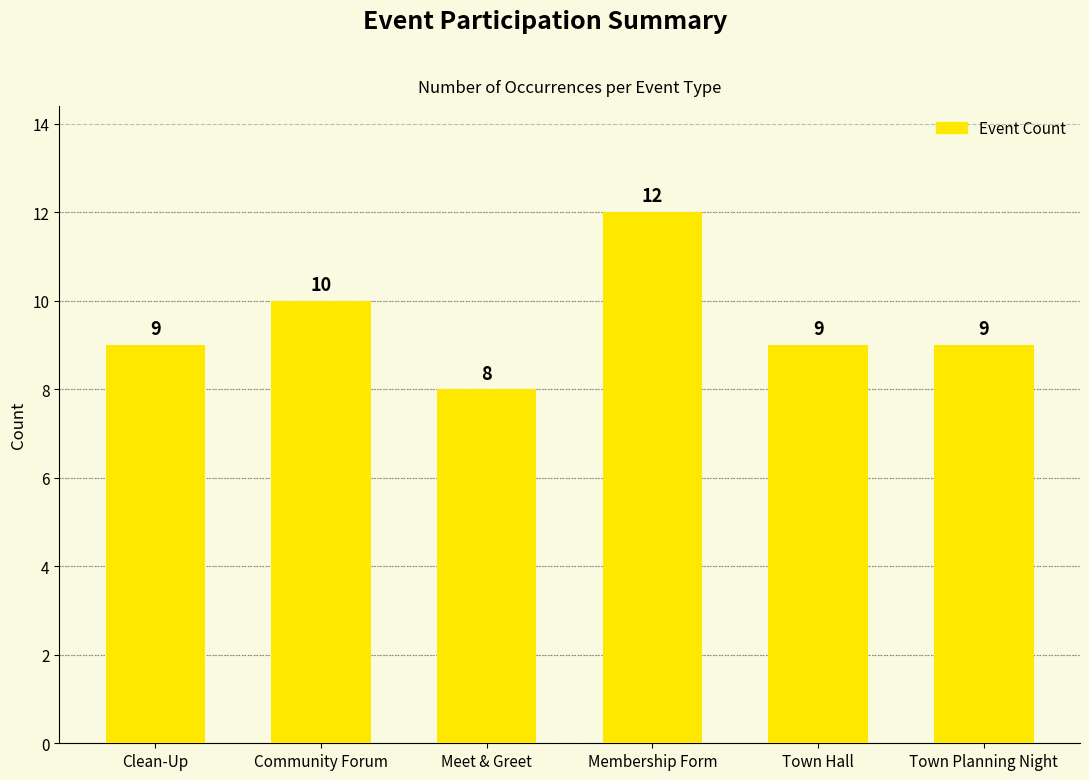

The chart shows a value of 8 at Meet & Greet. True or false?

True